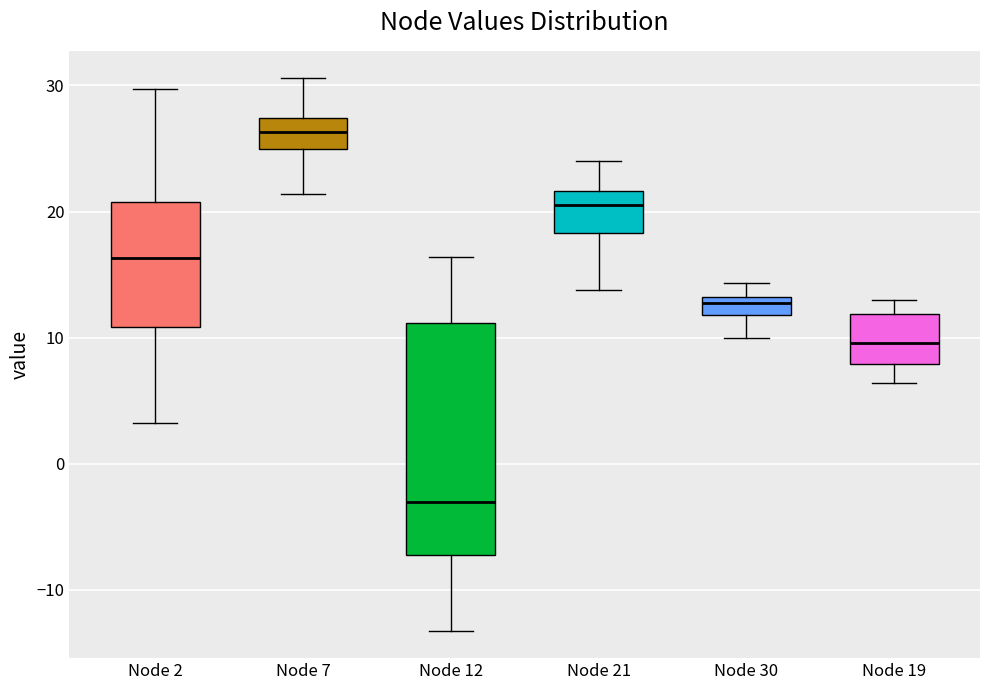

Which box has the lowest median line?

Node 12